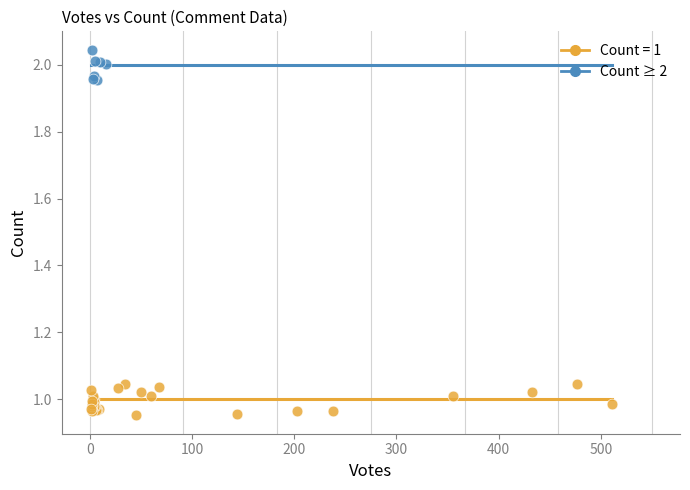

Which series reaches the minimum Y coordinate?

Count = 1